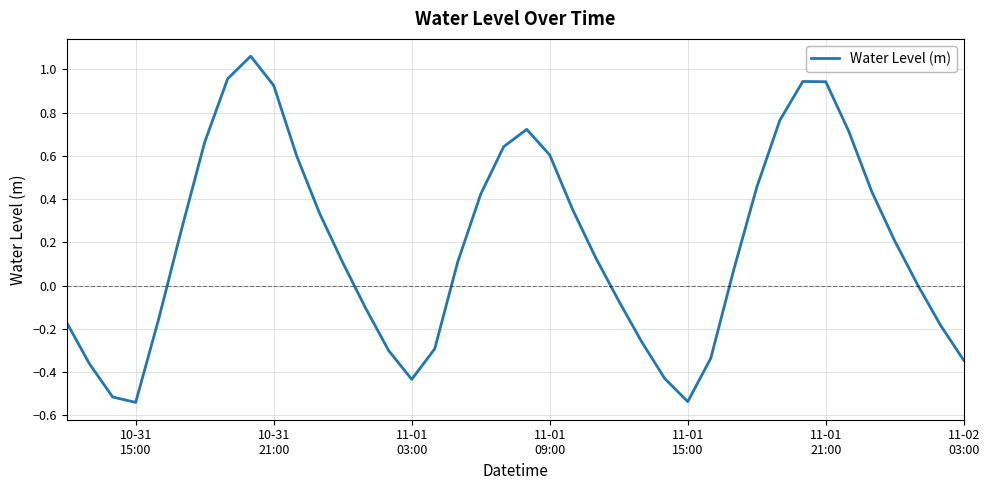

How many series are shown in this chart?

1